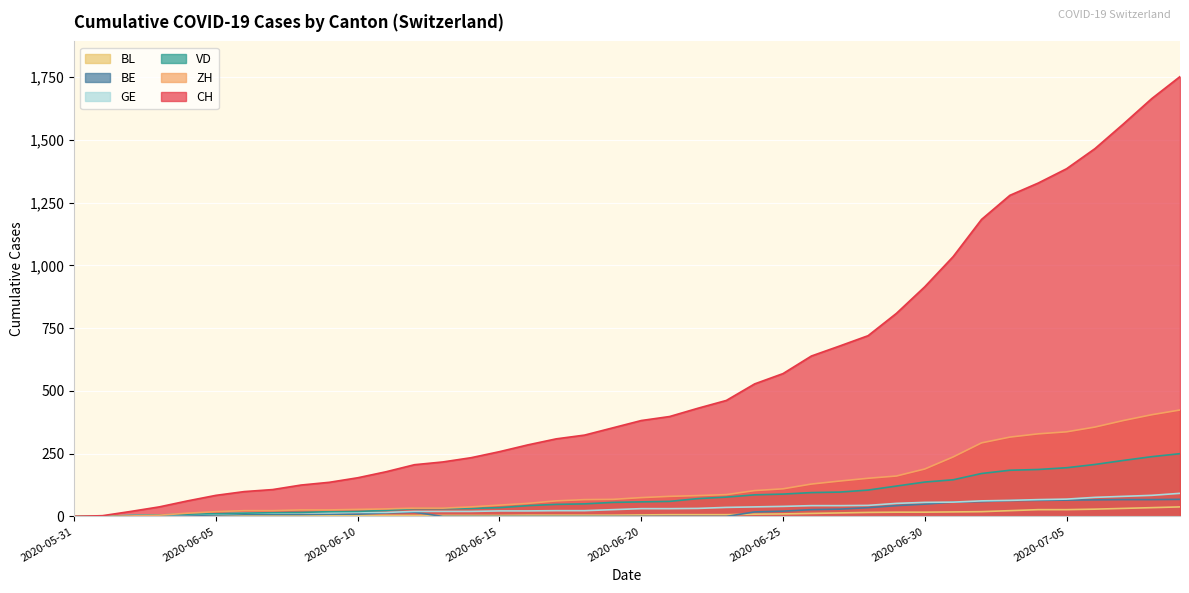

True or false: VD and GE cross at least once.

False